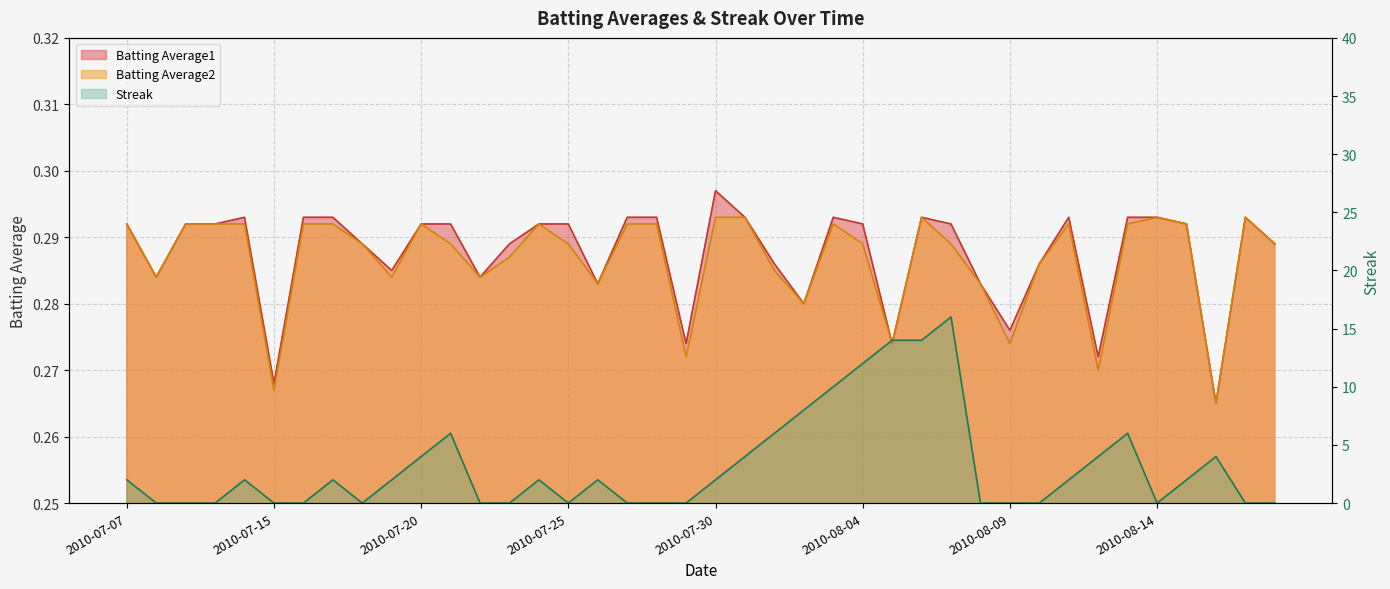

Is the value of Streak at 2010-08-03 greater than the value of Batting Average2 at 2010-08-18?

Yes